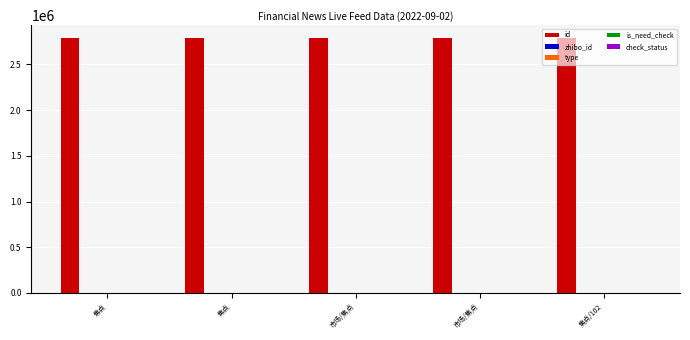

What is the sum of all check_status values?

5